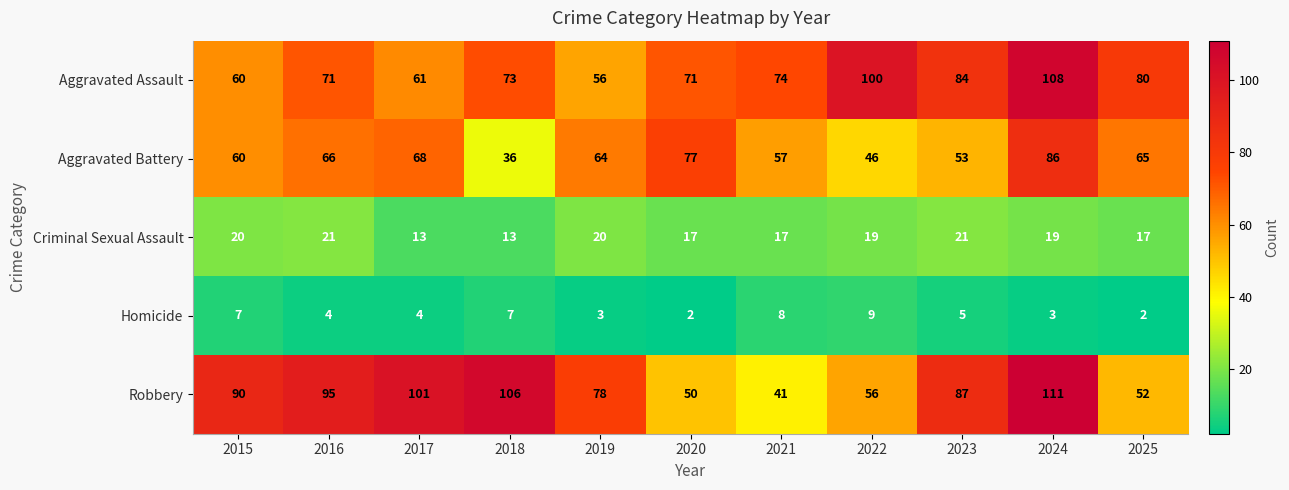

Between 2021 and 2023, which series saw the biggest shift?

Robbery